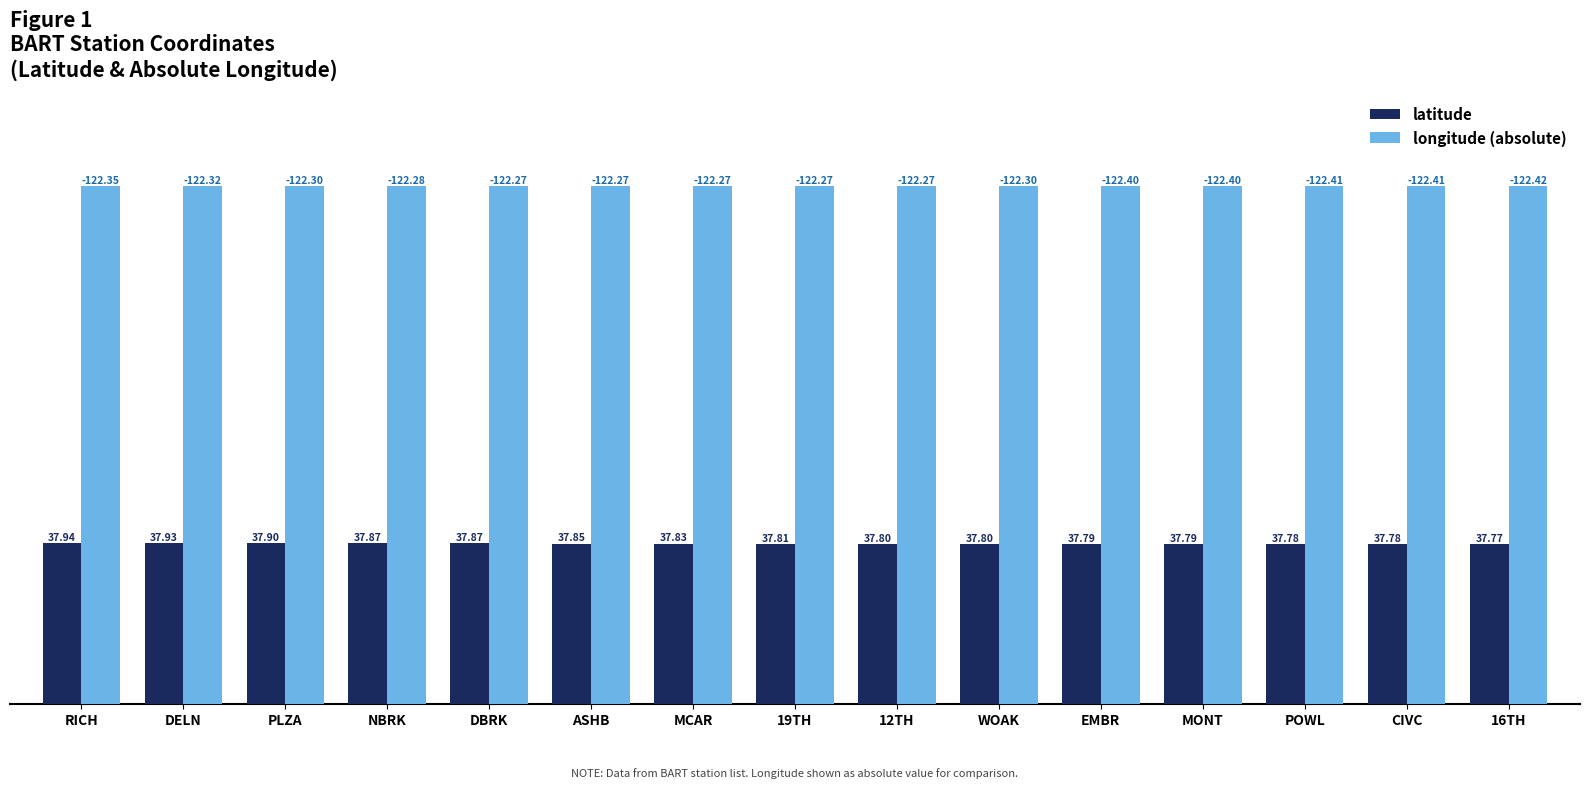

What is the approximate value of longitude (absolute) at WOAK?

122.3